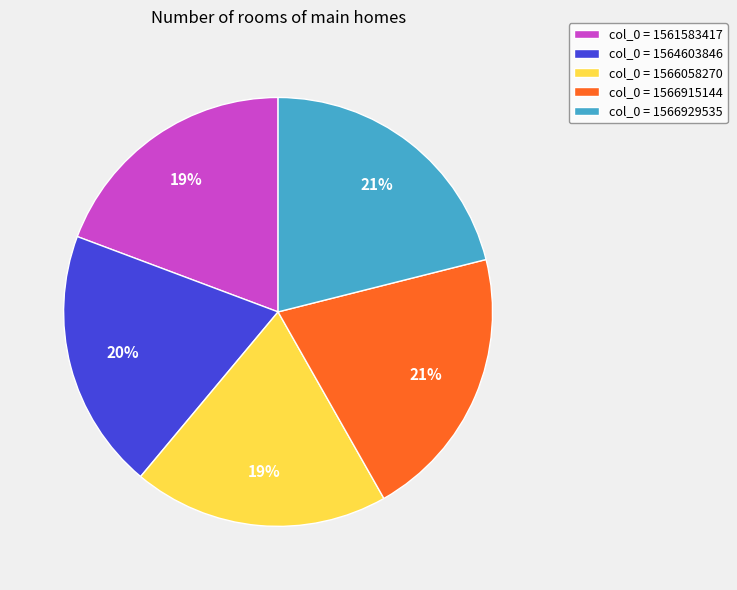

Is it true that col_0 = 1564603846 is 27% of the pie?

False